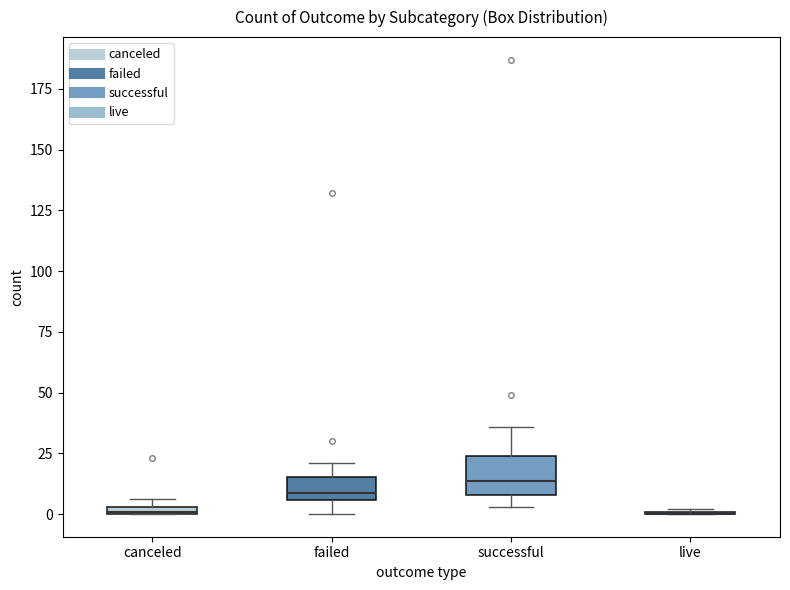

Which box is the tallest, from its lower edge to its upper edge?

successful